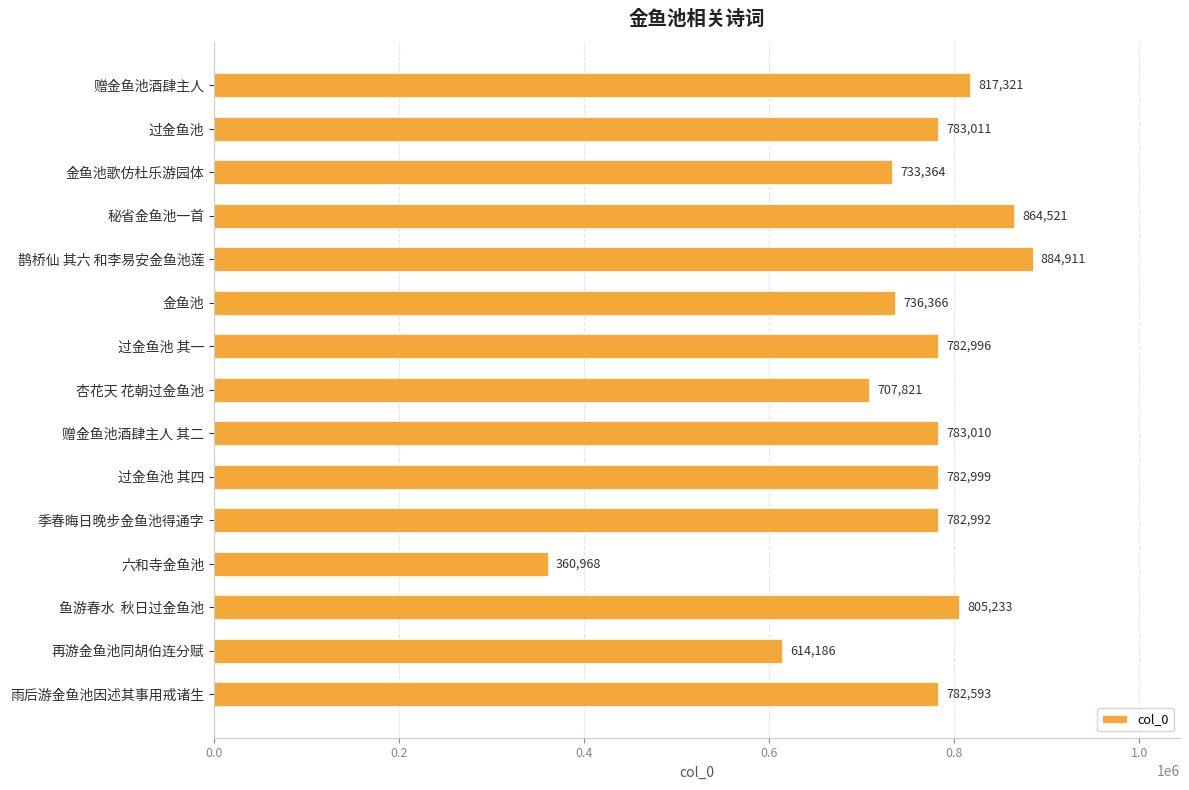

Rank the categories by value from highest to lowest.

鹊桥仙 其六 和李易安金鱼池莲, 秘省金鱼池一首, 赠金鱼池酒肆主人, 鱼游春水  秋日过金鱼池, 过金鱼池, 赠金鱼池酒肆主人 其二, 过金鱼池 其四, 过金鱼池 其一, 季春晦日晚步金鱼池得通字, 雨后游金鱼池因述其事用戒诸生, 金鱼池, 金鱼池歌仿杜乐游园体, 杏花天 花朝过金鱼池, 再游金鱼池同胡伯连分赋, 六和寺金鱼池